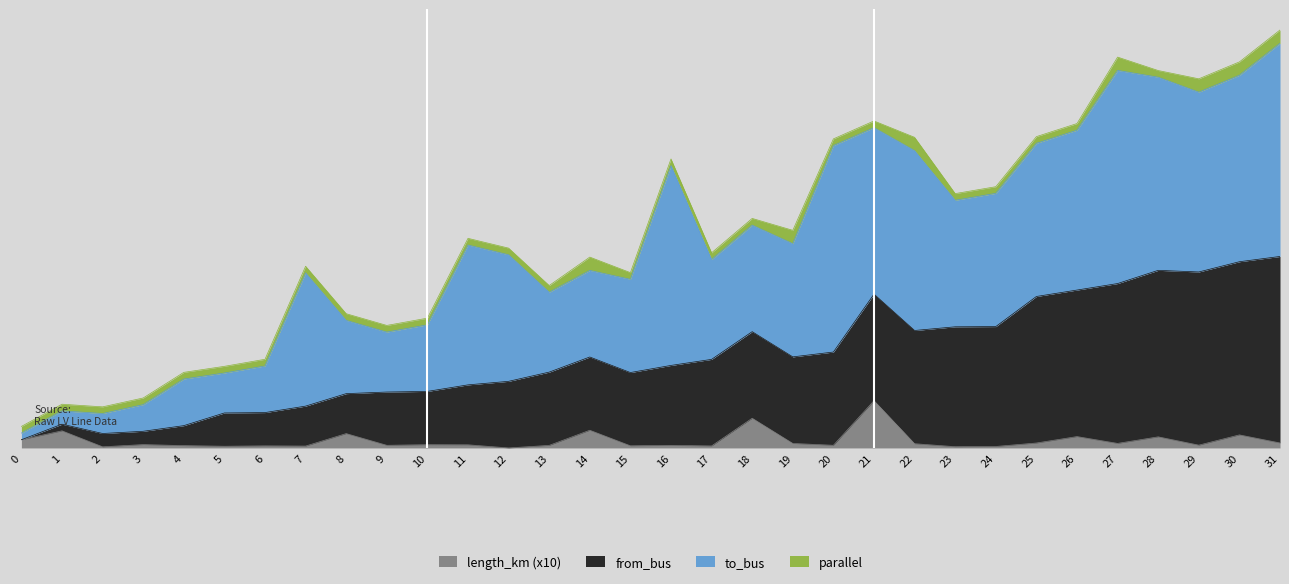

At which label does from_bus first exceed 13?

14